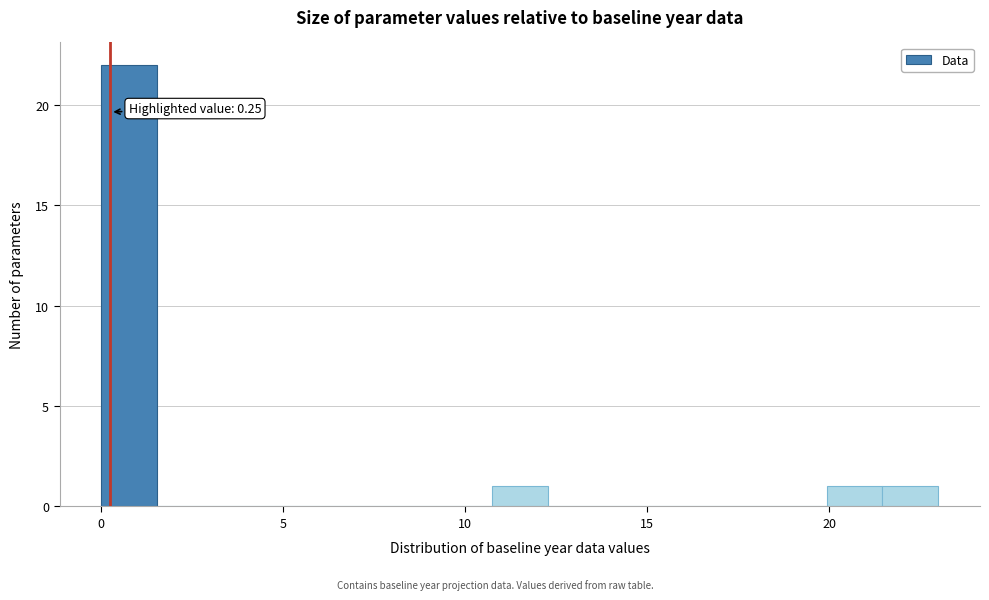

Around what value on the x-axis is the tallest bar? Give the approximate position of its centre, as read against the axis.

1.0